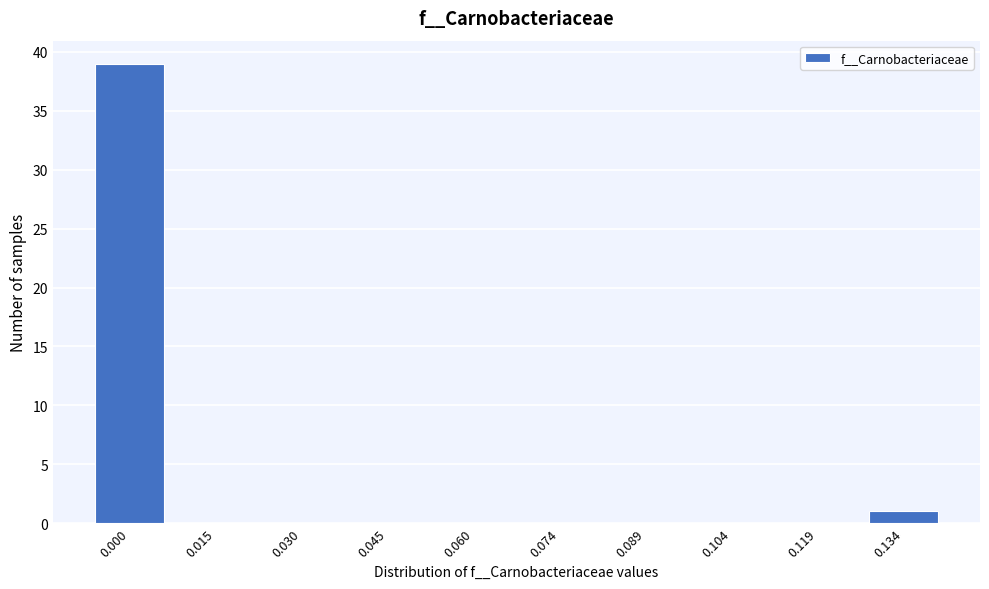

Reading left to right, list all the values displayed in this chart.

0.000=39	0.015=0	0.030=0	0.045=0	0.060=0	0.074=0	0.089=0	0.104=0	0.119=0	0.134=1